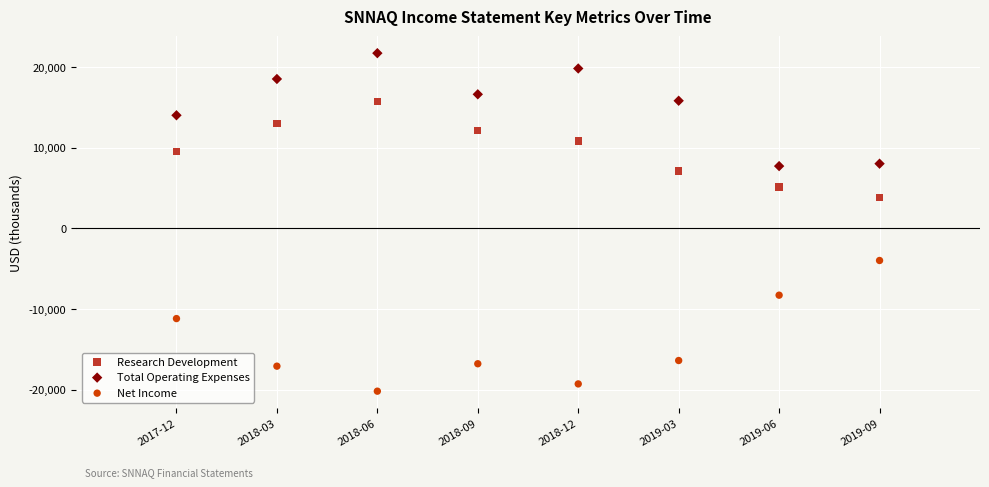

Which series contains the lowest Y value?

Net Income